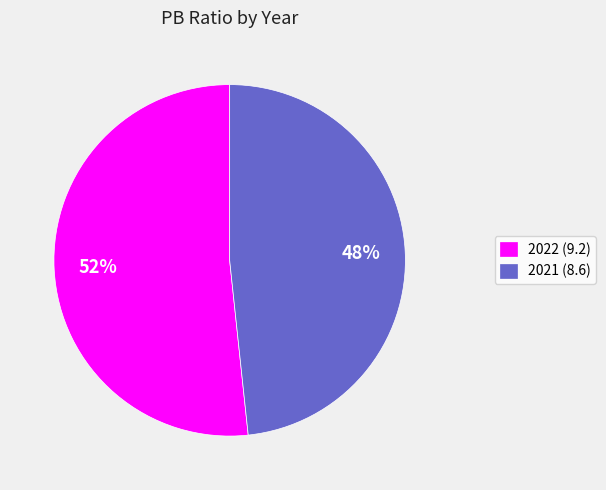

Combined, do 2022 and 2021 account for over 50%?

Yes